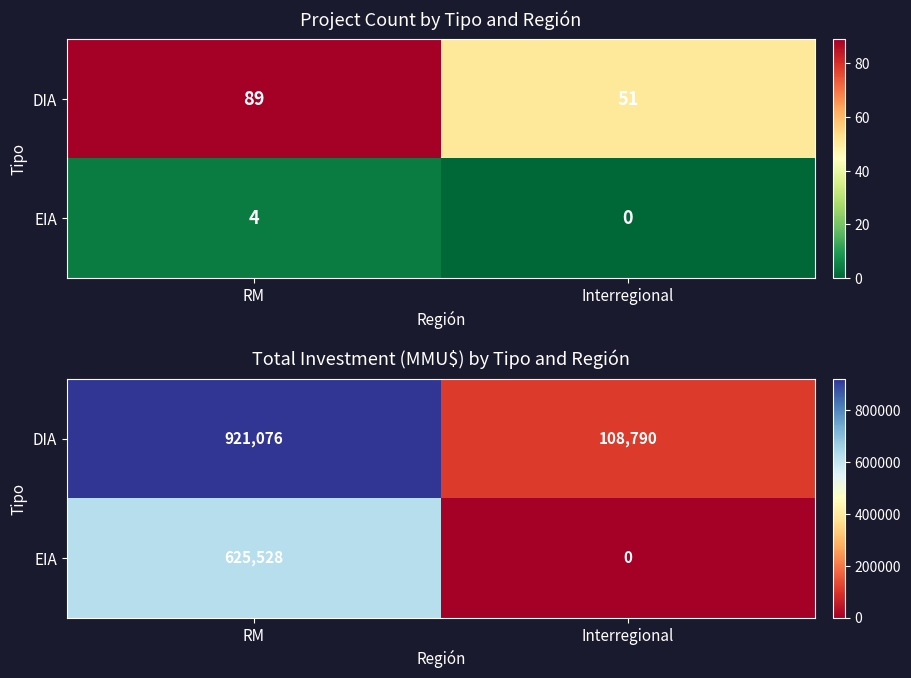

Is the value of DIA at Interregional greater than the value of EIA at RM?

No